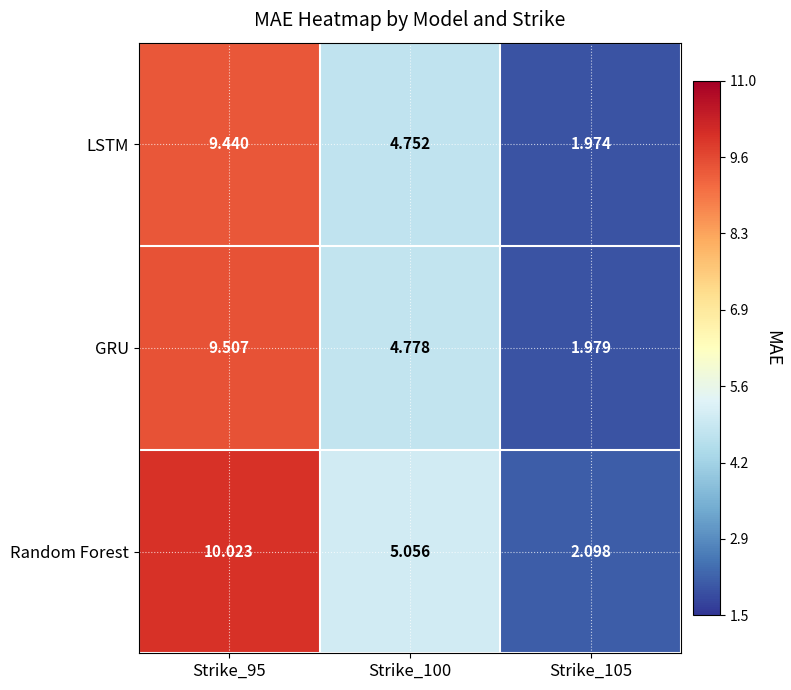

At which category is the sum across all series the highest?

Strike_95